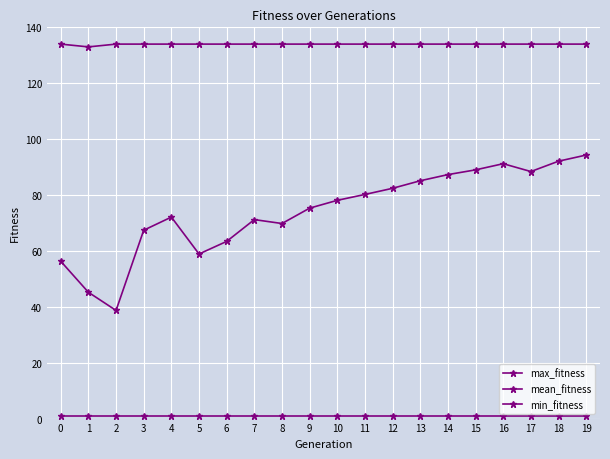

Count the number of categories in the chart.

20